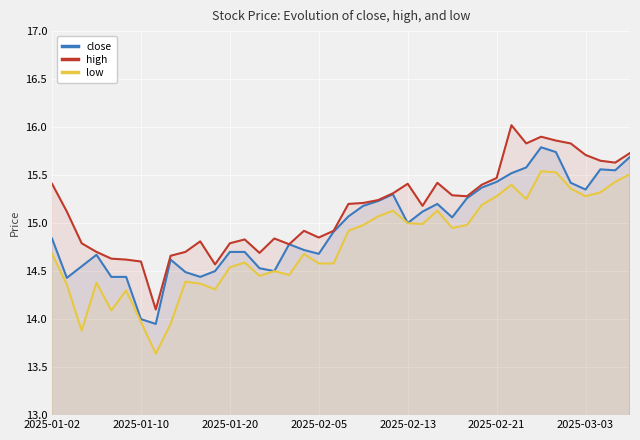

What is the maximum value shown in the chart?

16.0